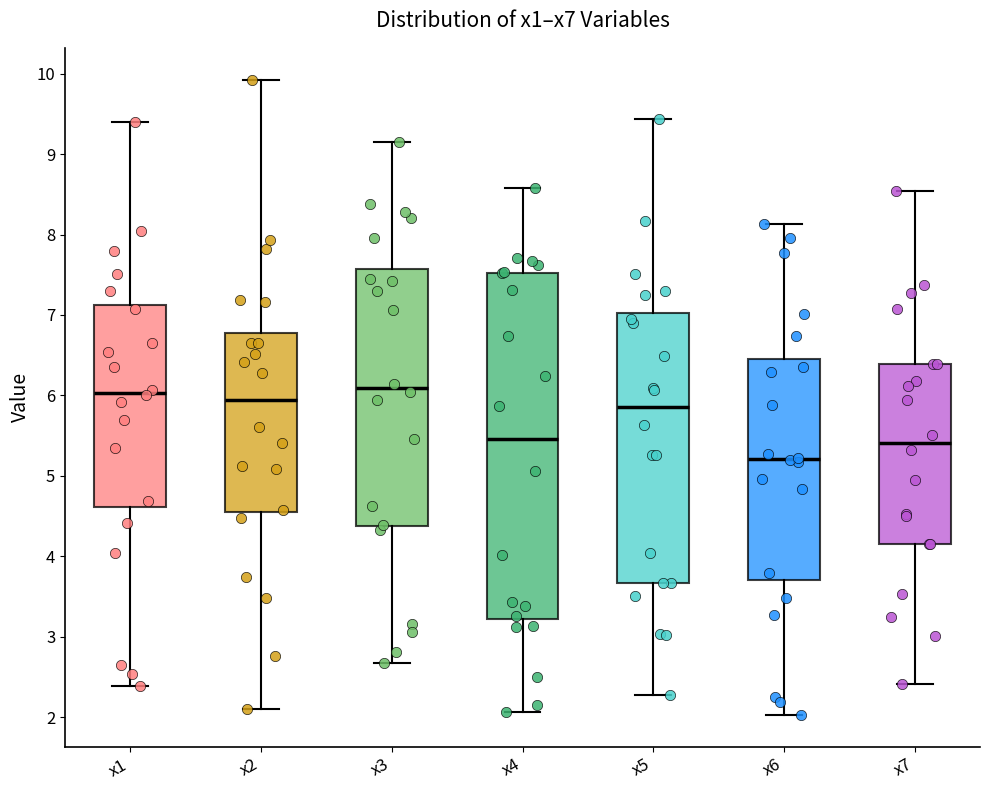

Reading left to right, transcribe this box plot: for each box, give where its median line is, the range the box spans, and where its two whiskers end, as read against the y-axis. The values are not printed on the chart, so give them approximately, as read against the axis.

x1: median 6.0, box 4.6 to 7.1, whiskers 2.4 to 9.4
x2: median 5.9, box 4.6 to 6.8, whiskers 2.1 to 9.9
x3: median 6.1, box 4.4 to 7.6, whiskers 2.7 to 9.1
x4: median 5.5, box 3.2 to 7.5, whiskers 2.1 to 8.6
x5: median 5.9, box 3.7 to 7.0, whiskers 2.3 to 9.4
x6: median 5.2, box 3.7 to 6.5, whiskers 2.0 to 8.1
x7: median 5.4, box 4.2 to 6.4, whiskers 2.4 to 8.5